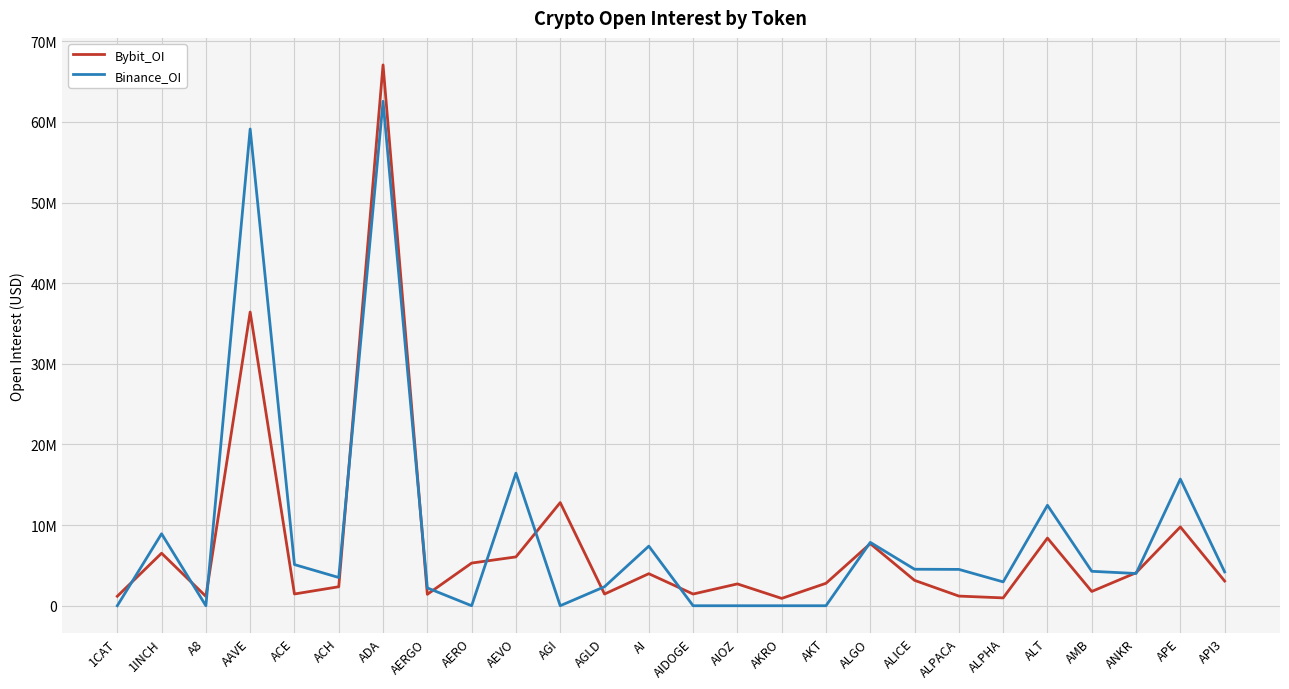

What are all the series names shown in the legend?

Bybit_OI, Binance_OI